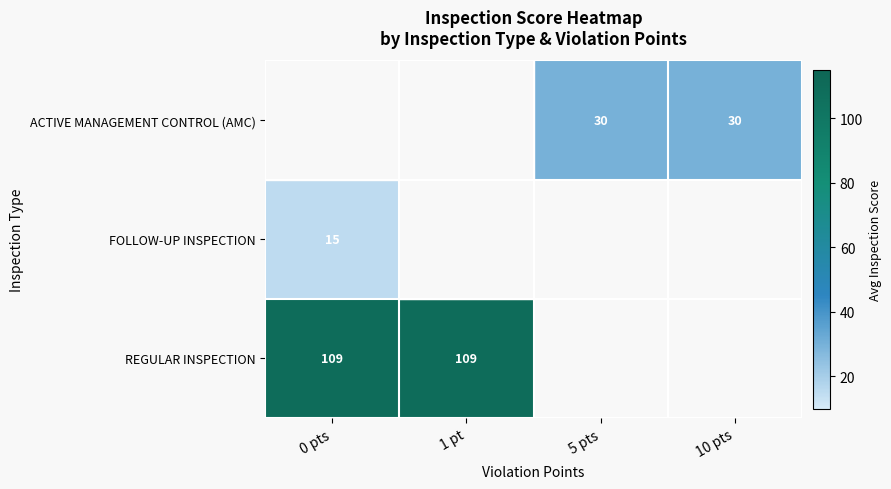

Is it true that ACTIVE MANAGEMENT CONTROL (AMC) equals 30 at 10 pts?

True